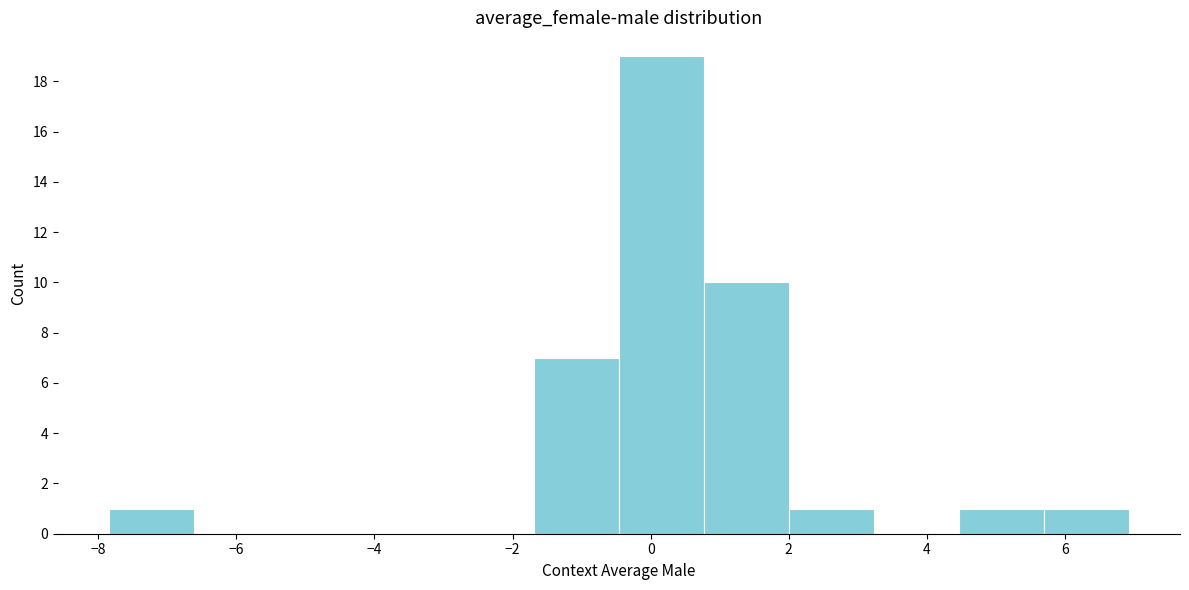

Reading left to right, transcribe this chart: for each bar, give the range it covers on the x-axis and its height. Neither the bar edges nor the heights are printed on the chart, so give them approximately, as read against the axes.

-7.8 to -6.6: 1
-6.6 to -5.4: 0
-5.4 to -4.2: 0
-4.2 to -3.0: 0
-3.0 to -1.6: 0
-1.6 to -0.4: 7
-0.4 to 0.8: 19
0.8 to 2.0: 10
2.0 to 3.2: 1
3.2 to 4.4: 0
4.4 to 5.6: 1
5.6 to 7.0: 1